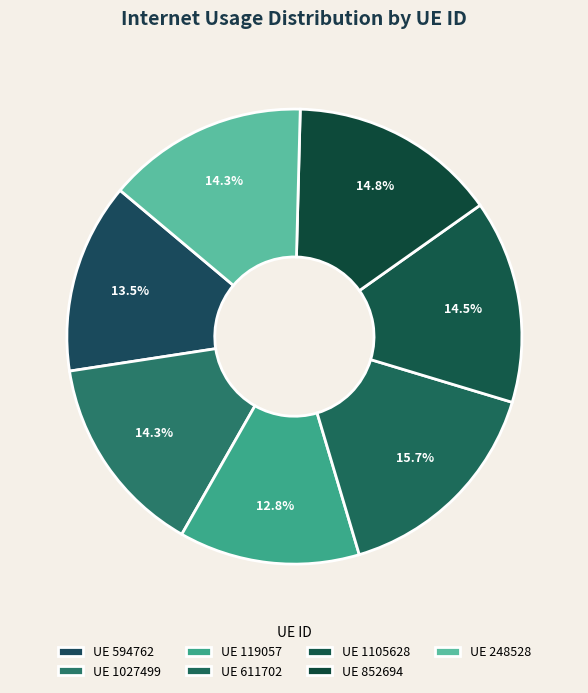

How many slices are in this pie chart?

7